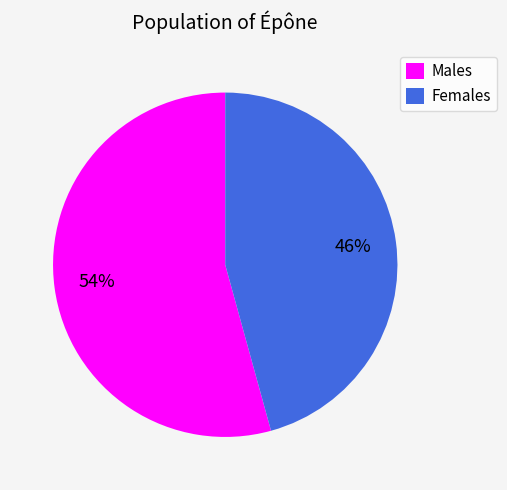

Count the number of slices in the pie.

2